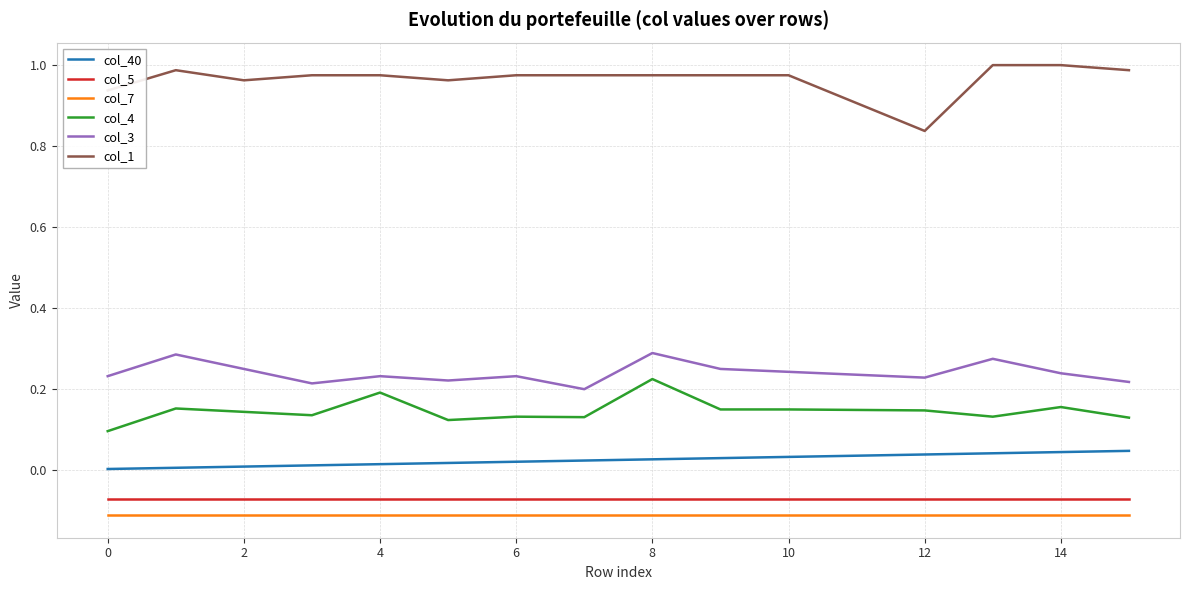

True or false: col_40 and col_7 cross at least once.

False